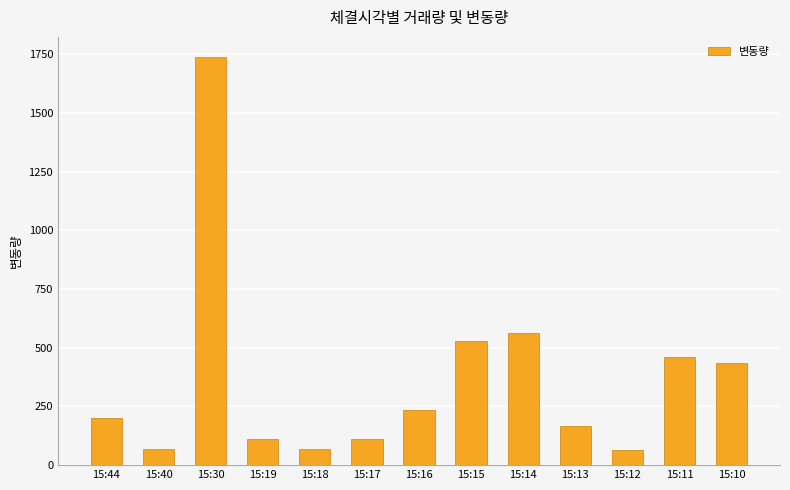

True or false: the data shows 564 at 15:14.

True